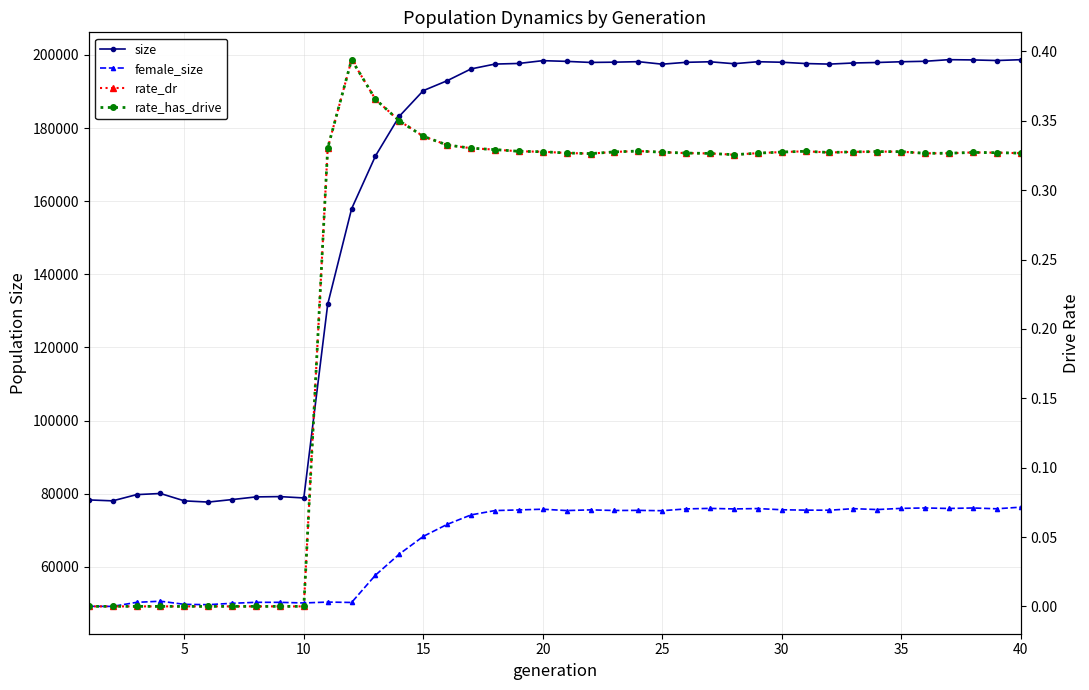

How many data points in female_size are less than 75412?

20